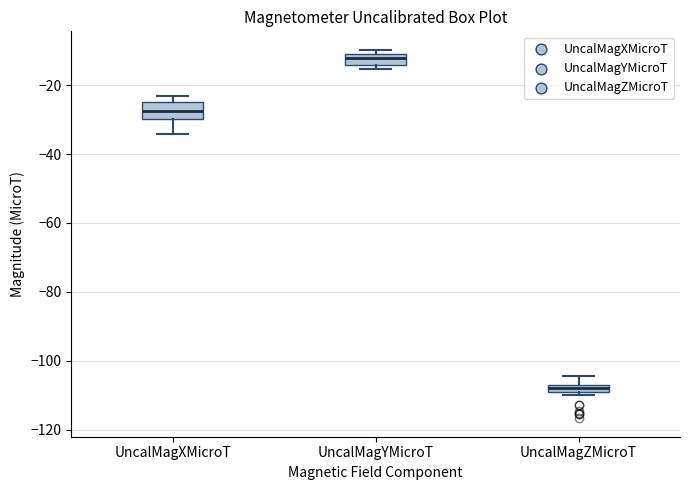

Where does the lower whisker of the box for UncalMagXMicroT end on the y-axis? The values are not printed on the chart, so give them approximately, as read against the axis.

-34